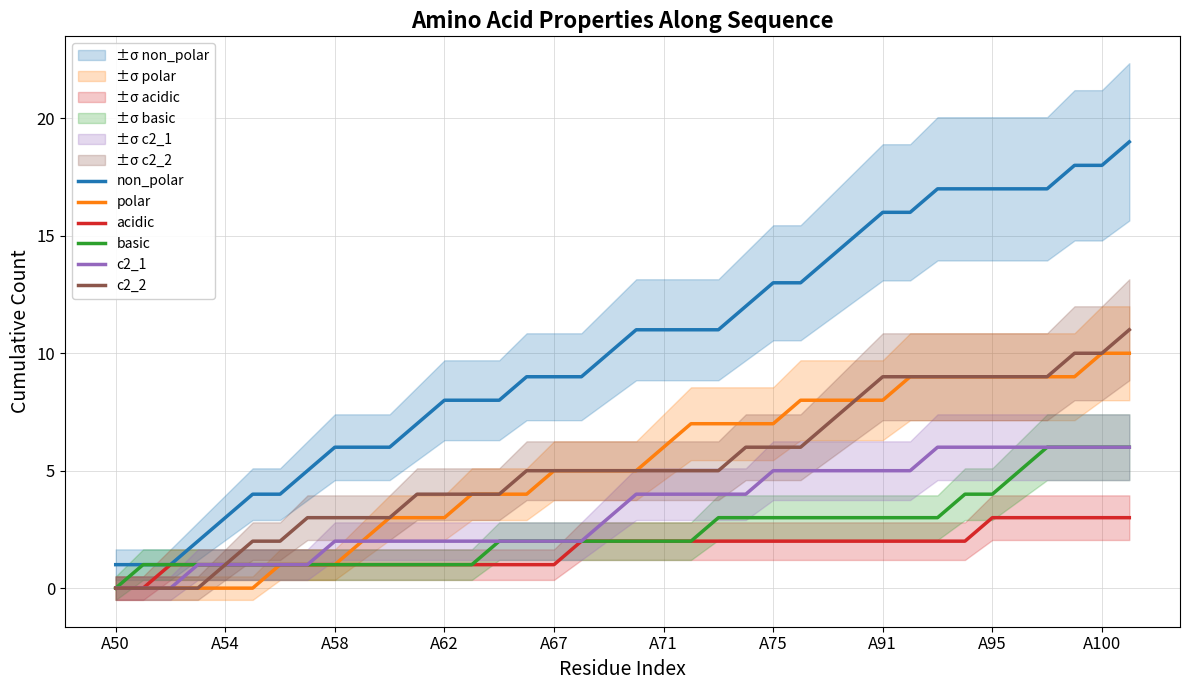

Read the basic value at A75.

3